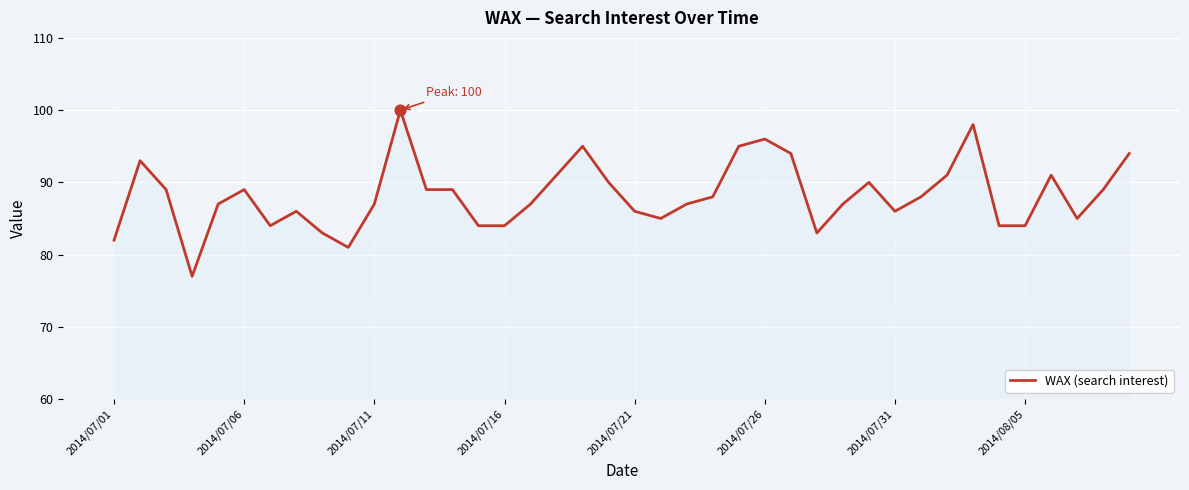

What is the minimum value shown in the chart?

77